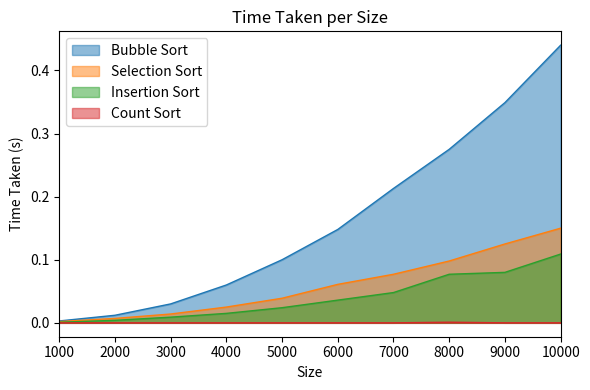

Rank the series at 10000 from lowest to highest value.

Count Sort, Insertion Sort, Selection Sort, Bubble Sort